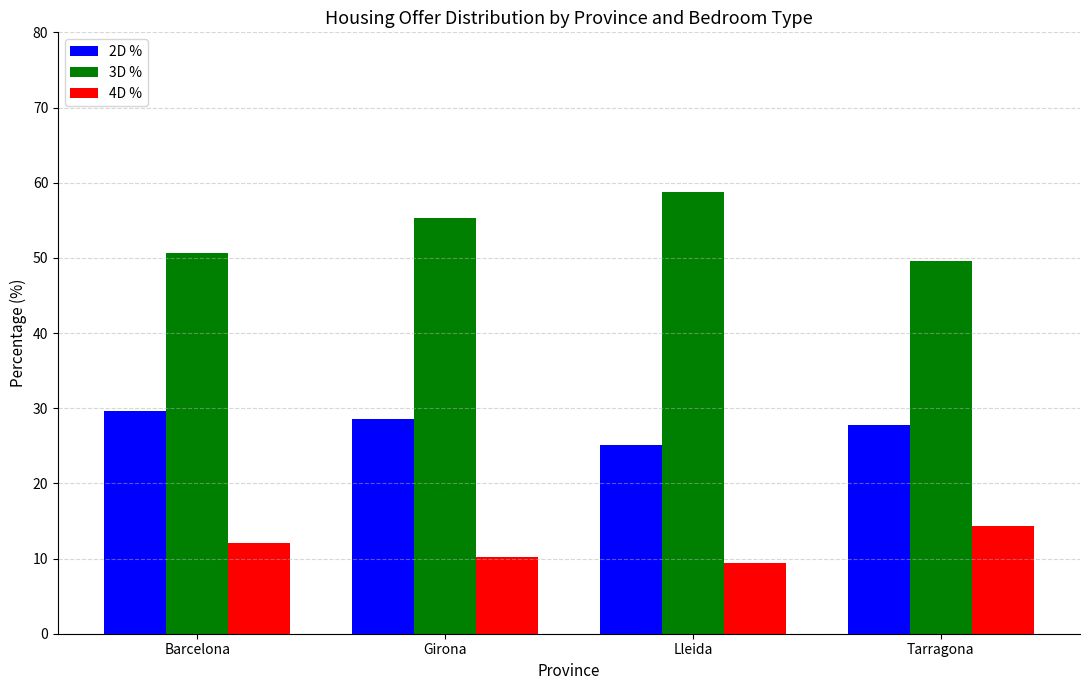

What is the spread (max minus min) of values at Lleida?

49.3